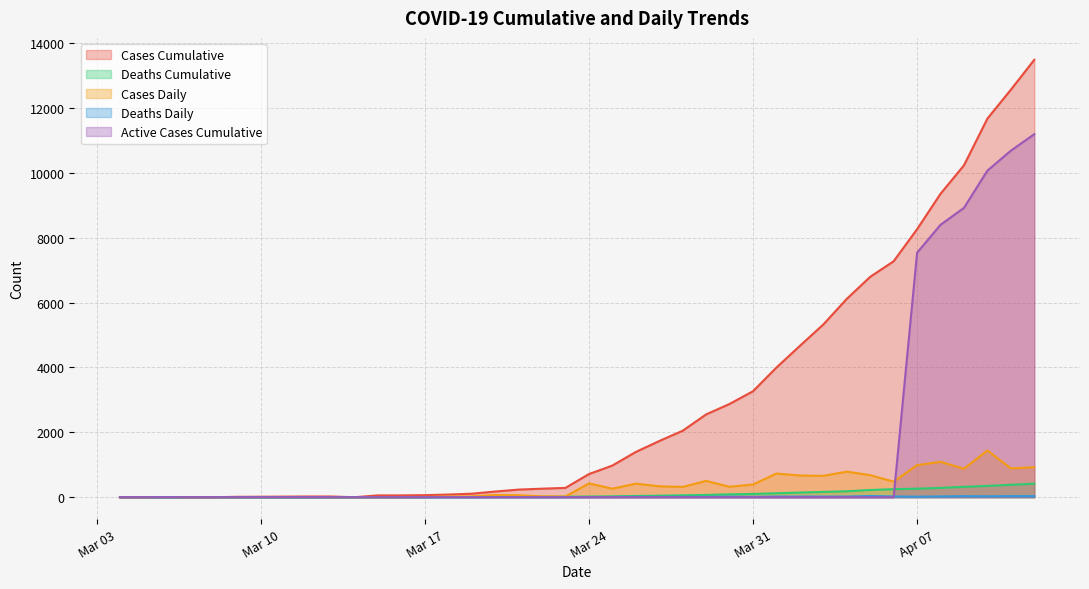

Reading left to right, extract all data points from this chart.

Cases_Cumulative: 0	0	5	0	0	12	15	18	22	22	0	56	56	63	82	108	175	235	263	287	712	975	1394	1731	2048	2552	2874	3266	3996	4665	5324	6112	6793	7273	8261	9353	10230	11671	12561	13484
Deaths_Cumulative: 0	0	0	0	0	0	0	0	0	0	0	1	2	4	6	6	10	12	13	15	21	27	38	47	59	70	89	101	122	143	163	184	222	247	263	287	320	349	383	417
Cases_Daily: 0	0	5	0	0	0	3	3	4	0	0	0	0	7	19	26	67	60	28	24	425	263	419	337	317	504	322	392	730	669	659	788	681	480	988	1092	877	1441	890	923
Deaths_Daily: 0	0	0	0	0	0	0	0	0	0	0	1	1	2	2	0	4	2	1	2	6	6	11	9	12	11	19	12	21	21	20	21	38	25	16	24	33	29	34	34
Active_Cases_Cumulative: 0	0	0	0	0	0	0	0	0	0	0	0	0	0	0	0	0	0	0	0	0	0	0	0	0	0	0	0	0	0	0	0	0	0	7536	8397	8919	10067	10682	11190